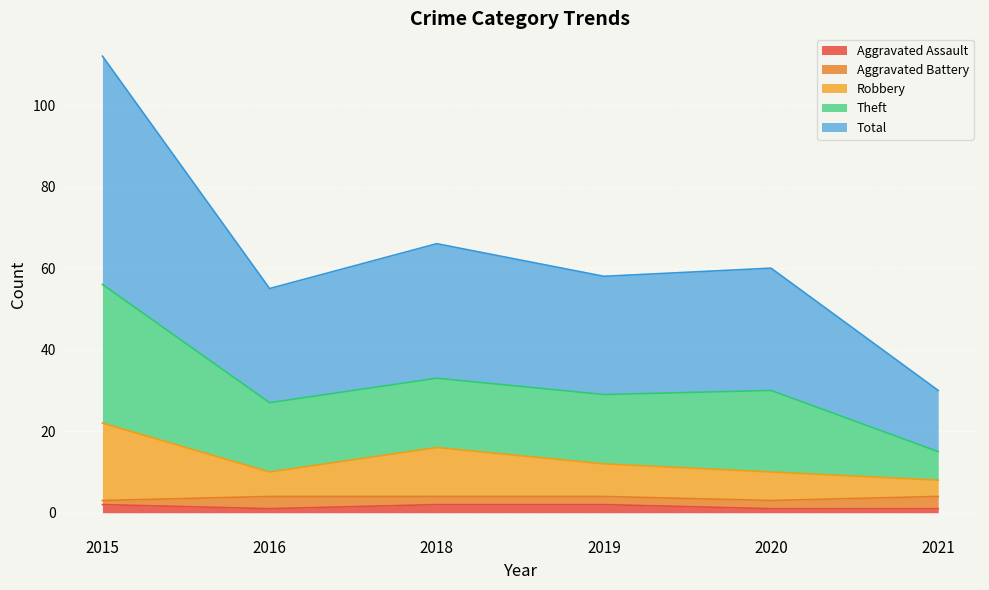

True or false: Aggravated Assault has more than 1 interior local peaks.

False